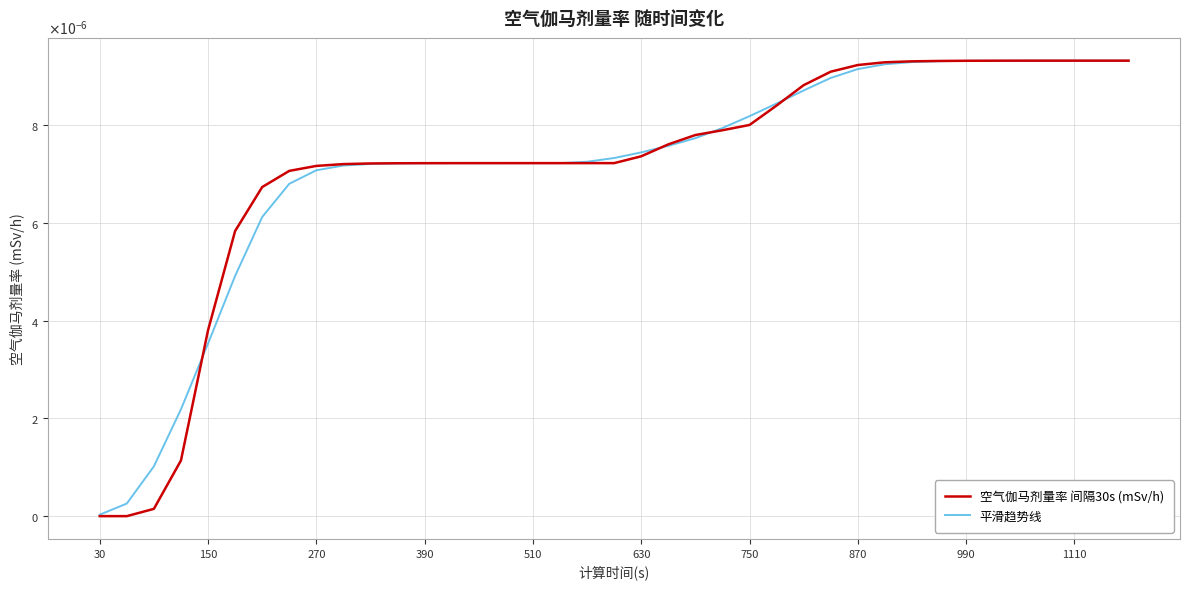

Which series has the widest spread of values?

空气伽马剂量率 间隔30s (mSv/h)